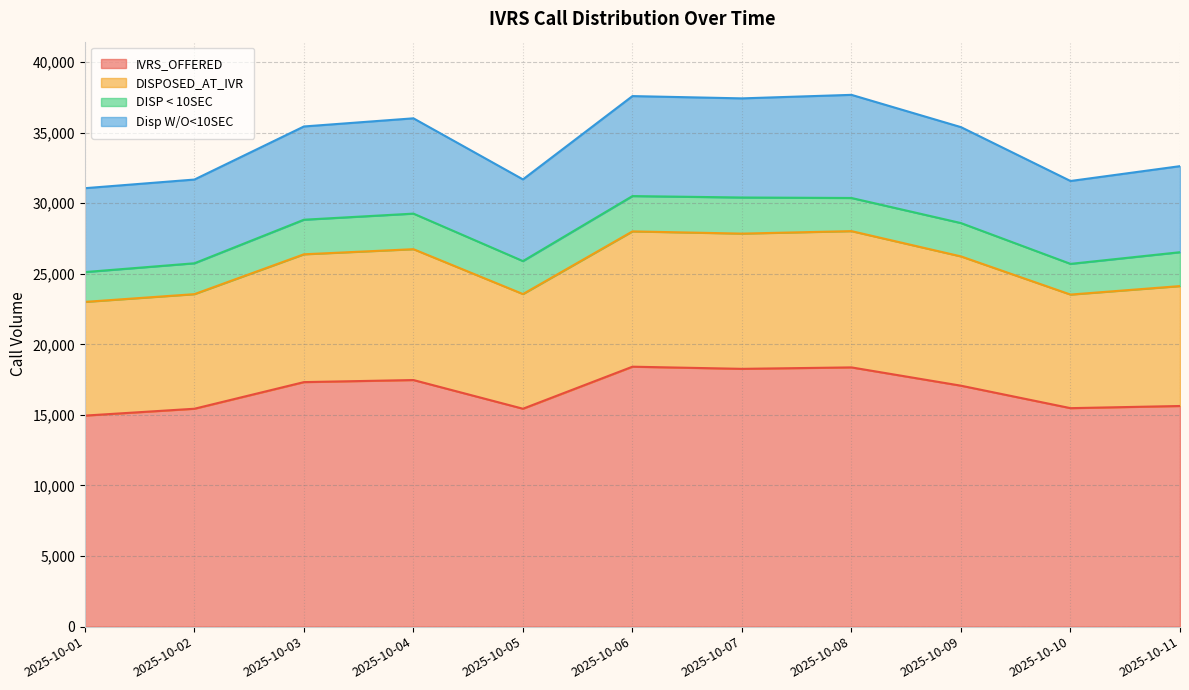

Is the value of DISPOSED_AT_IVR at 2025-10-11 greater than the value of Disp W/O<10SEC at 2025-10-01?

Yes